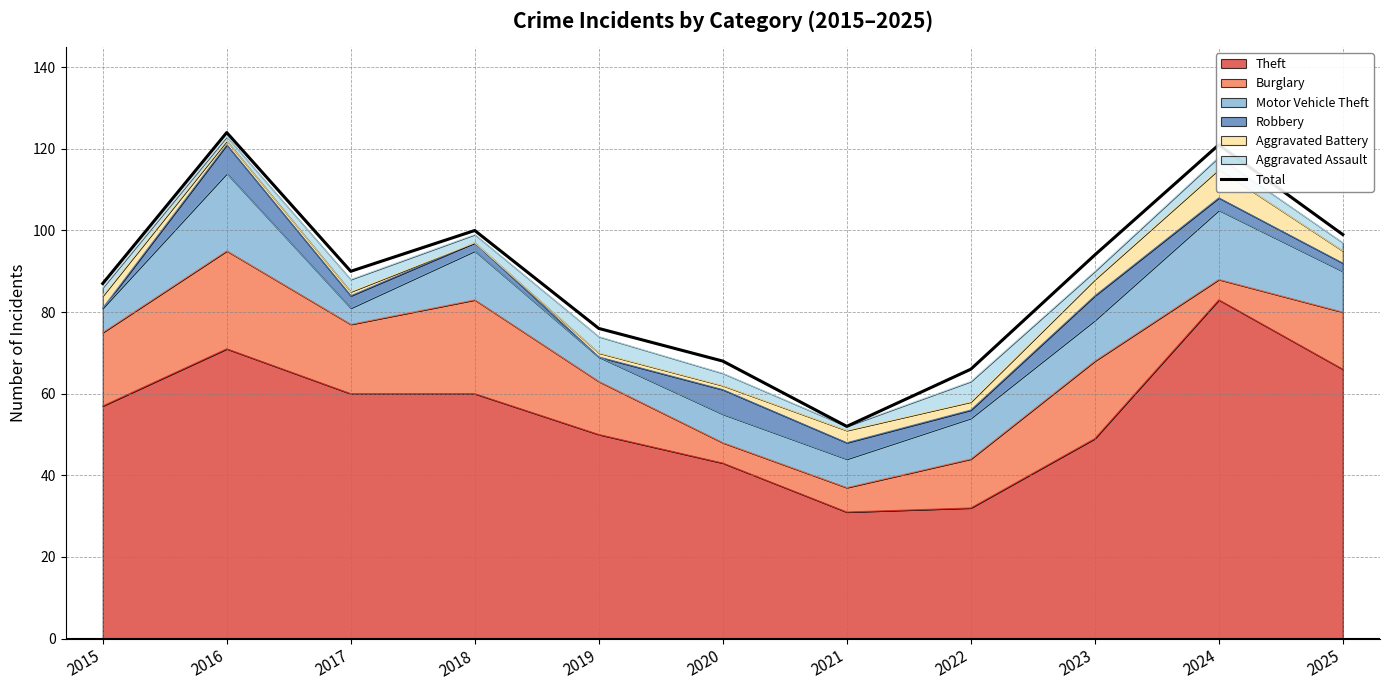

What is the value of the 11th point from the left?

99